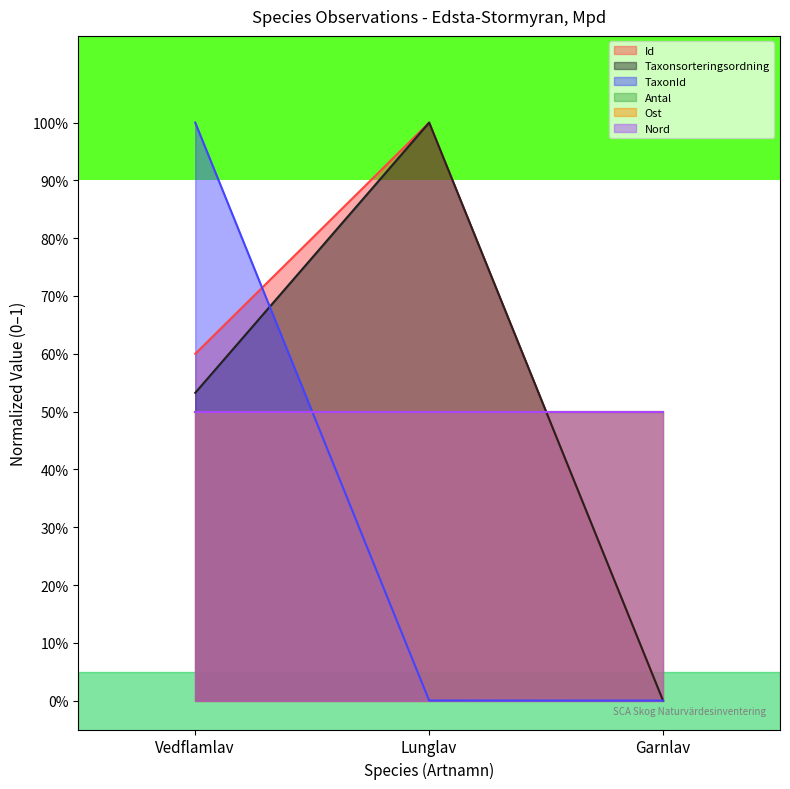

What is the maximum value shown in the chart?

1.0